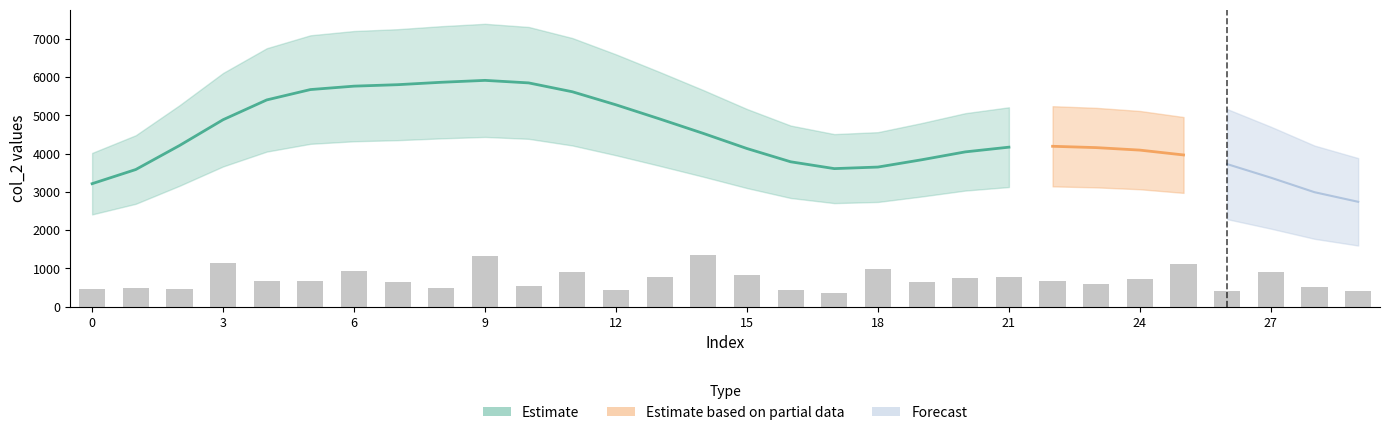

What is the change in value from 11 to 17?

-540.7